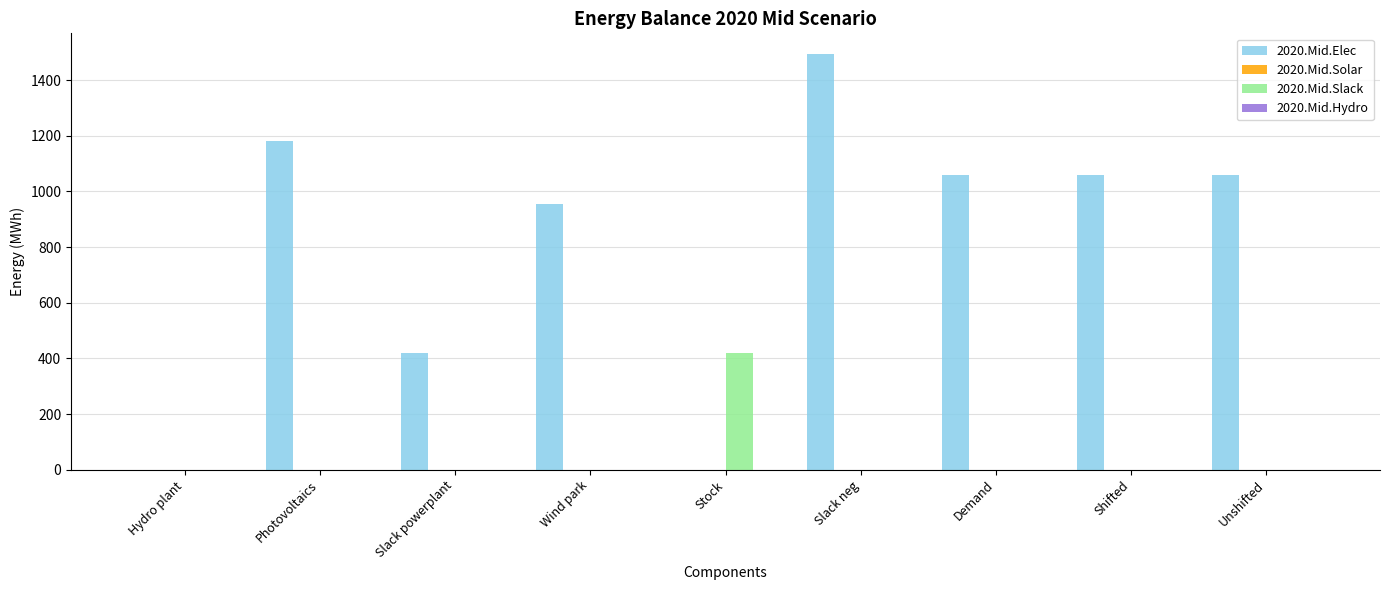

What is the sum of the 2020.Mid.Slack values at Stock and Slack powerplant?

417.7